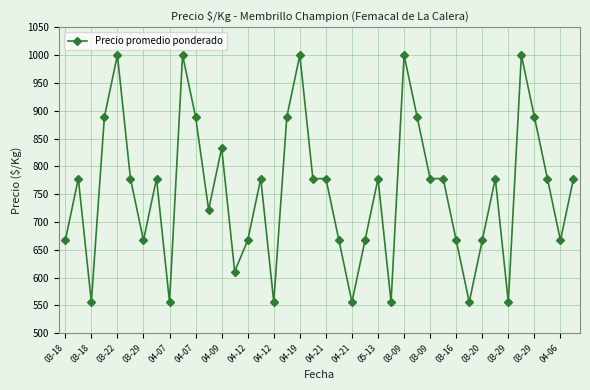

What is the value of the 9th point from the left?

556